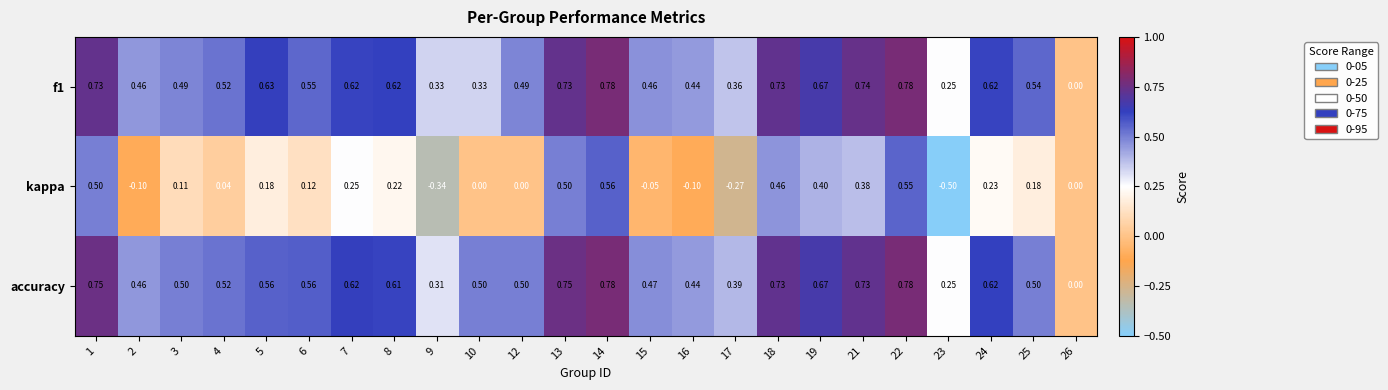

Count the number of data series in this chart.

3